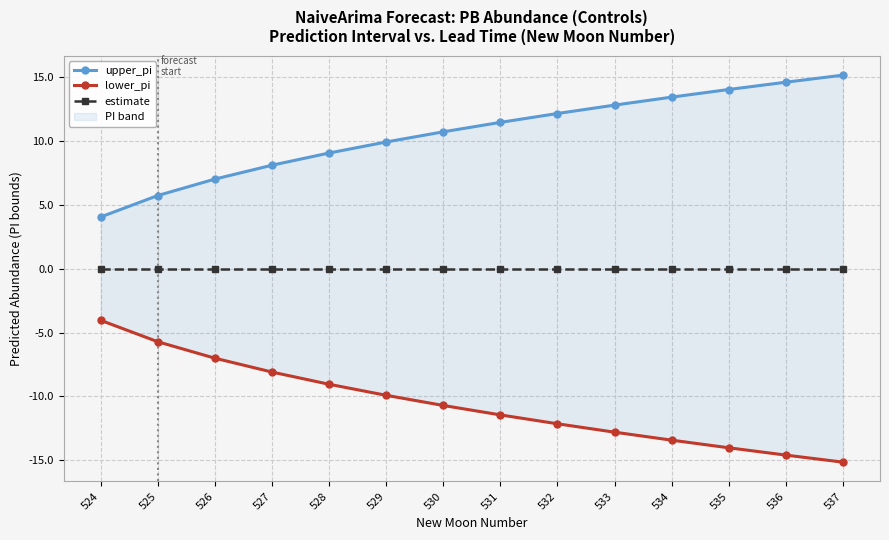

Which series has the largest range (max minus min)?

upper_pi